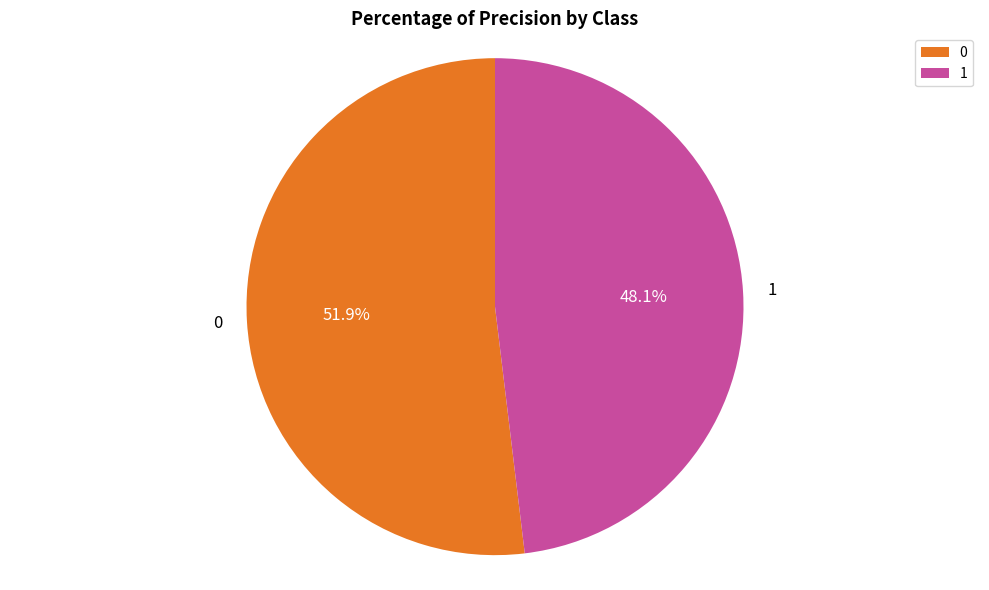

Rank the categories by value from highest to lowest.

0, 1